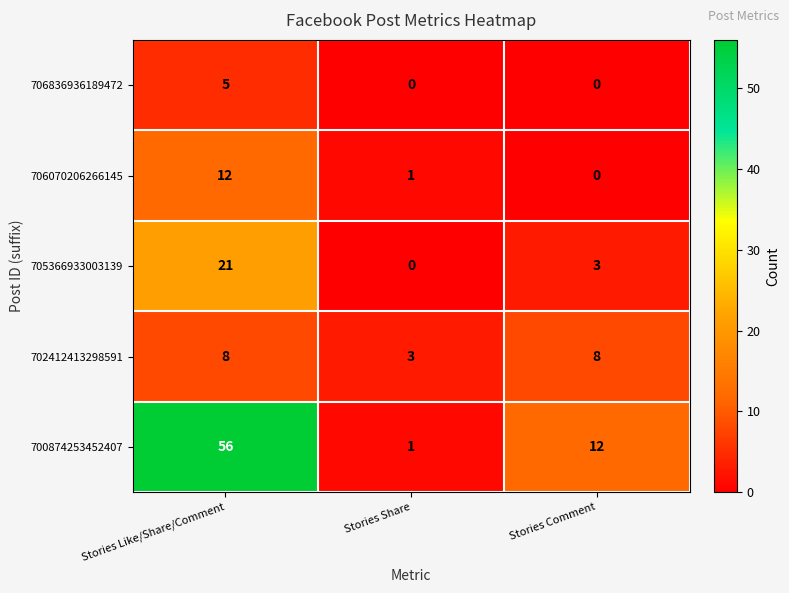

What is the highest value of the 706836936189472 series?

5